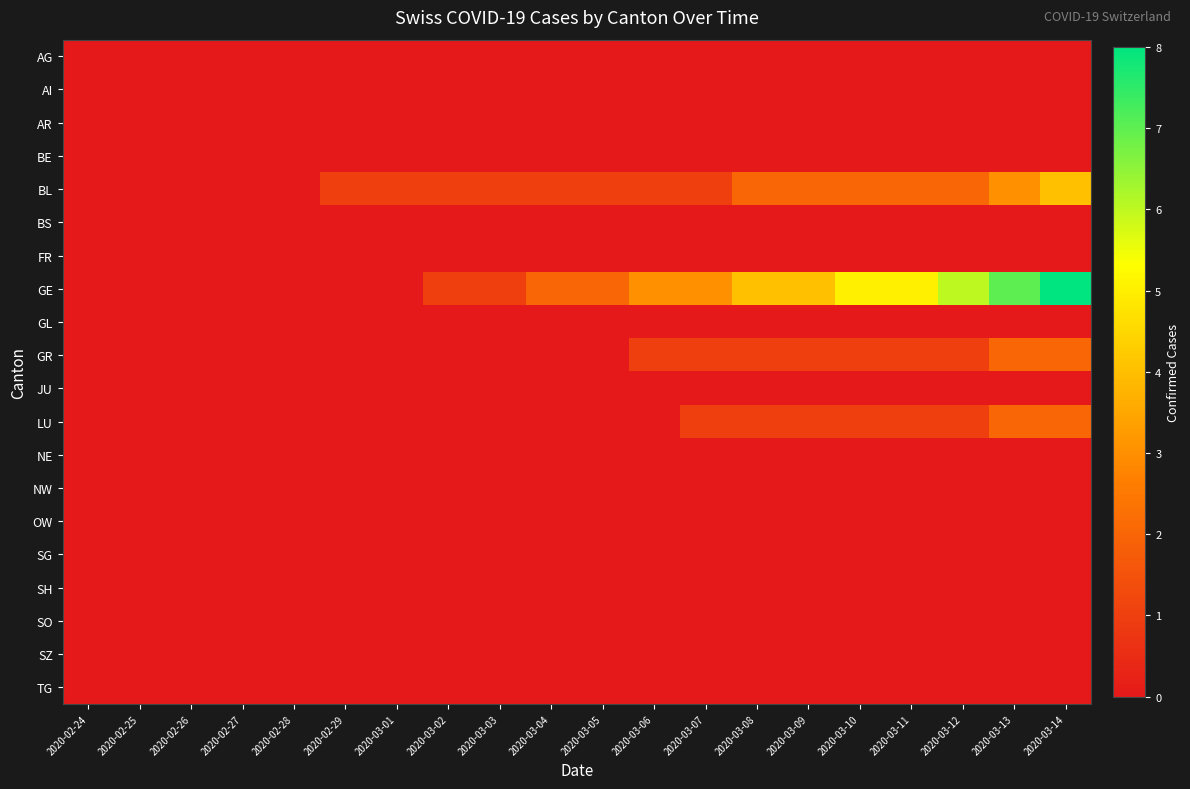

Reading left to right, list all the values displayed in this chart.

AG: 2020-02-24=0	2020-02-25=0	2020-02-26=0	2020-02-27=0	2020-02-28=0	2020-02-29=0	2020-03-01=0	2020-03-02=0	2020-03-03=0	2020-03-04=0	2020-03-05=0	2020-03-06=0	2020-03-07=0	2020-03-08=0	2020-03-09=0	2020-03-10=0	2020-03-11=0	2020-03-12=0	2020-03-13=0	2020-03-14=0
AI: 2020-02-24=0	2020-02-25=0	2020-02-26=0	2020-02-27=0	2020-02-28=0	2020-02-29=0	2020-03-01=0	2020-03-02=0	2020-03-03=0	2020-03-04=0	2020-03-05=0	2020-03-06=0	2020-03-07=0	2020-03-08=0	2020-03-09=0	2020-03-10=0	2020-03-11=0	2020-03-12=0	2020-03-13=0	2020-03-14=0
AR: 2020-02-24=0	2020-02-25=0	2020-02-26=0	2020-02-27=0	2020-02-28=0	2020-02-29=0	2020-03-01=0	2020-03-02=0	2020-03-03=0	2020-03-04=0	2020-03-05=0	2020-03-06=0	2020-03-07=0	2020-03-08=0	2020-03-09=0	2020-03-10=0	2020-03-11=0	2020-03-12=0	2020-03-13=0	2020-03-14=0
BE: 2020-02-24=0	2020-02-25=0	2020-02-26=0	2020-02-27=0	2020-02-28=0	2020-02-29=0	2020-03-01=0	2020-03-02=0	2020-03-03=0	2020-03-04=0	2020-03-05=0	2020-03-06=0	2020-03-07=0	2020-03-08=0	2020-03-09=0	2020-03-10=0	2020-03-11=0	2020-03-12=0	2020-03-13=0	2020-03-14=0
BL: 2020-02-24=0	2020-02-25=0	2020-02-26=0	2020-02-27=0	2020-02-28=0	2020-02-29=1	2020-03-01=1	2020-03-02=1	2020-03-03=1	2020-03-04=1	2020-03-05=1	2020-03-06=1	2020-03-07=1	2020-03-08=2	2020-03-09=2	2020-03-10=2	2020-03-11=2	2020-03-12=2	2020-03-13=3	2020-03-14=4
BS: 2020-02-24=0	2020-02-25=0	2020-02-26=0	2020-02-27=0	2020-02-28=0	2020-02-29=0	2020-03-01=0	2020-03-02=0	2020-03-03=0	2020-03-04=0	2020-03-05=0	2020-03-06=0	2020-03-07=0	2020-03-08=0	2020-03-09=0	2020-03-10=0	2020-03-11=0	2020-03-12=0	2020-03-13=0	2020-03-14=0
FR: 2020-02-24=0	2020-02-25=0	2020-02-26=0	2020-02-27=0	2020-02-28=0	2020-02-29=0	2020-03-01=0	2020-03-02=0	2020-03-03=0	2020-03-04=0	2020-03-05=0	2020-03-06=0	2020-03-07=0	2020-03-08=0	2020-03-09=0	2020-03-10=0	2020-03-11=0	2020-03-12=0	2020-03-13=0	2020-03-14=0
GE: 2020-02-24=0	2020-02-25=0	2020-02-26=0	2020-02-27=0	2020-02-28=0	2020-02-29=0	2020-03-01=0	2020-03-02=1	2020-03-03=1	2020-03-04=2	2020-03-05=2	2020-03-06=3	2020-03-07=3	2020-03-08=4	2020-03-09=4	2020-03-10=5	2020-03-11=5	2020-03-12=6	2020-03-13=7	2020-03-14=8
GL: 2020-02-24=0	2020-02-25=0	2020-02-26=0	2020-02-27=0	2020-02-28=0	2020-02-29=0	2020-03-01=0	2020-03-02=0	2020-03-03=0	2020-03-04=0	2020-03-05=0	2020-03-06=0	2020-03-07=0	2020-03-08=0	2020-03-09=0	2020-03-10=0	2020-03-11=0	2020-03-12=0	2020-03-13=0	2020-03-14=0
GR: 2020-02-24=0	2020-02-25=0	2020-02-26=0	2020-02-27=0	2020-02-28=0	2020-02-29=0	2020-03-01=0	2020-03-02=0	2020-03-03=0	2020-03-04=0	2020-03-05=0	2020-03-06=1	2020-03-07=1	2020-03-08=1	2020-03-09=1	2020-03-10=1	2020-03-11=1	2020-03-12=1	2020-03-13=2	2020-03-14=2
JU: 2020-02-24=0	2020-02-25=0	2020-02-26=0	2020-02-27=0	2020-02-28=0	2020-02-29=0	2020-03-01=0	2020-03-02=0	2020-03-03=0	2020-03-04=0	2020-03-05=0	2020-03-06=0	2020-03-07=0	2020-03-08=0	2020-03-09=0	2020-03-10=0	2020-03-11=0	2020-03-12=0	2020-03-13=0	2020-03-14=0
LU: 2020-02-24=0	2020-02-25=0	2020-02-26=0	2020-02-27=0	2020-02-28=0	2020-02-29=0	2020-03-01=0	2020-03-02=0	2020-03-03=0	2020-03-04=0	2020-03-05=0	2020-03-06=0	2020-03-07=1	2020-03-08=1	2020-03-09=1	2020-03-10=1	2020-03-11=1	2020-03-12=1	2020-03-13=2	2020-03-14=2
NE: 2020-02-24=0	2020-02-25=0	2020-02-26=0	2020-02-27=0	2020-02-28=0	2020-02-29=0	2020-03-01=0	2020-03-02=0	2020-03-03=0	2020-03-04=0	2020-03-05=0	2020-03-06=0	2020-03-07=0	2020-03-08=0	2020-03-09=0	2020-03-10=0	2020-03-11=0	2020-03-12=0	2020-03-13=0	2020-03-14=0
NW: 2020-02-24=0	2020-02-25=0	2020-02-26=0	2020-02-27=0	2020-02-28=0	2020-02-29=0	2020-03-01=0	2020-03-02=0	2020-03-03=0	2020-03-04=0	2020-03-05=0	2020-03-06=0	2020-03-07=0	2020-03-08=0	2020-03-09=0	2020-03-10=0	2020-03-11=0	2020-03-12=0	2020-03-13=0	2020-03-14=0
OW: 2020-02-24=0	2020-02-25=0	2020-02-26=0	2020-02-27=0	2020-02-28=0	2020-02-29=0	2020-03-01=0	2020-03-02=0	2020-03-03=0	2020-03-04=0	2020-03-05=0	2020-03-06=0	2020-03-07=0	2020-03-08=0	2020-03-09=0	2020-03-10=0	2020-03-11=0	2020-03-12=0	2020-03-13=0	2020-03-14=0
SG: 2020-02-24=0	2020-02-25=0	2020-02-26=0	2020-02-27=0	2020-02-28=0	2020-02-29=0	2020-03-01=0	2020-03-02=0	2020-03-03=0	2020-03-04=0	2020-03-05=0	2020-03-06=0	2020-03-07=0	2020-03-08=0	2020-03-09=0	2020-03-10=0	2020-03-11=0	2020-03-12=0	2020-03-13=0	2020-03-14=0
SH: 2020-02-24=0	2020-02-25=0	2020-02-26=0	2020-02-27=0	2020-02-28=0	2020-02-29=0	2020-03-01=0	2020-03-02=0	2020-03-03=0	2020-03-04=0	2020-03-05=0	2020-03-06=0	2020-03-07=0	2020-03-08=0	2020-03-09=0	2020-03-10=0	2020-03-11=0	2020-03-12=0	2020-03-13=0	2020-03-14=0
SO: 2020-02-24=0	2020-02-25=0	2020-02-26=0	2020-02-27=0	2020-02-28=0	2020-02-29=0	2020-03-01=0	2020-03-02=0	2020-03-03=0	2020-03-04=0	2020-03-05=0	2020-03-06=0	2020-03-07=0	2020-03-08=0	2020-03-09=0	2020-03-10=0	2020-03-11=0	2020-03-12=0	2020-03-13=0	2020-03-14=0
SZ: 2020-02-24=0	2020-02-25=0	2020-02-26=0	2020-02-27=0	2020-02-28=0	2020-02-29=0	2020-03-01=0	2020-03-02=0	2020-03-03=0	2020-03-04=0	2020-03-05=0	2020-03-06=0	2020-03-07=0	2020-03-08=0	2020-03-09=0	2020-03-10=0	2020-03-11=0	2020-03-12=0	2020-03-13=0	2020-03-14=0
TG: 2020-02-24=0	2020-02-25=0	2020-02-26=0	2020-02-27=0	2020-02-28=0	2020-02-29=0	2020-03-01=0	2020-03-02=0	2020-03-03=0	2020-03-04=0	2020-03-05=0	2020-03-06=0	2020-03-07=0	2020-03-08=0	2020-03-09=0	2020-03-10=0	2020-03-11=0	2020-03-12=0	2020-03-13=0	2020-03-14=0